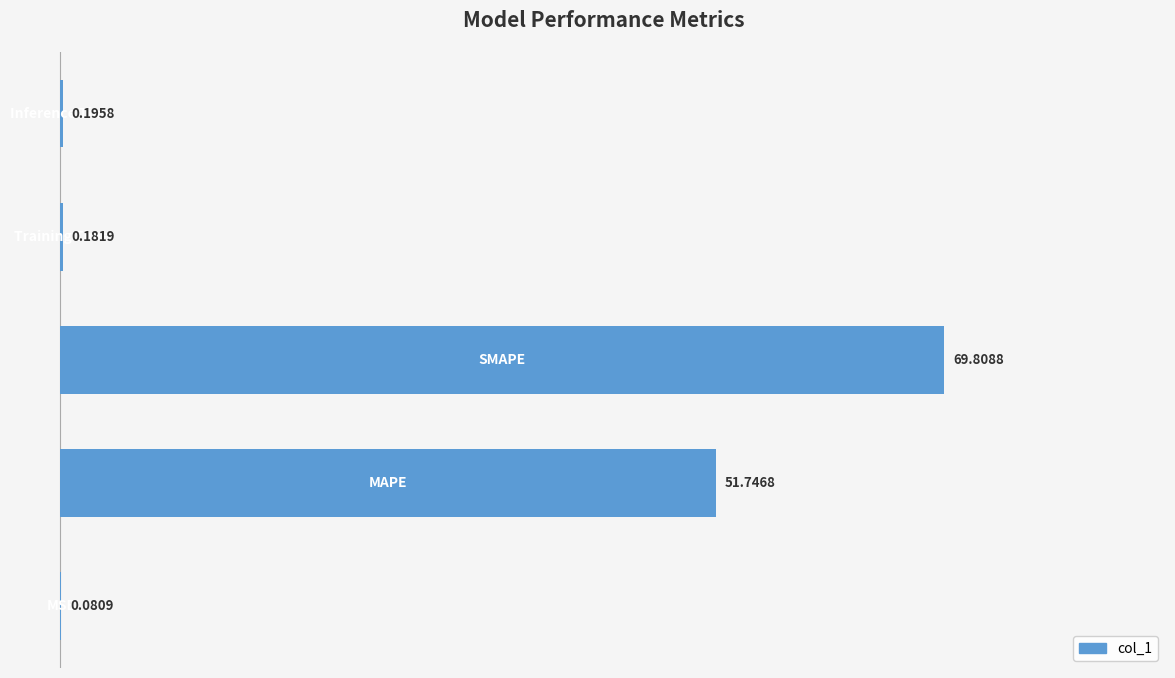

What is the sum of all values?

122.0